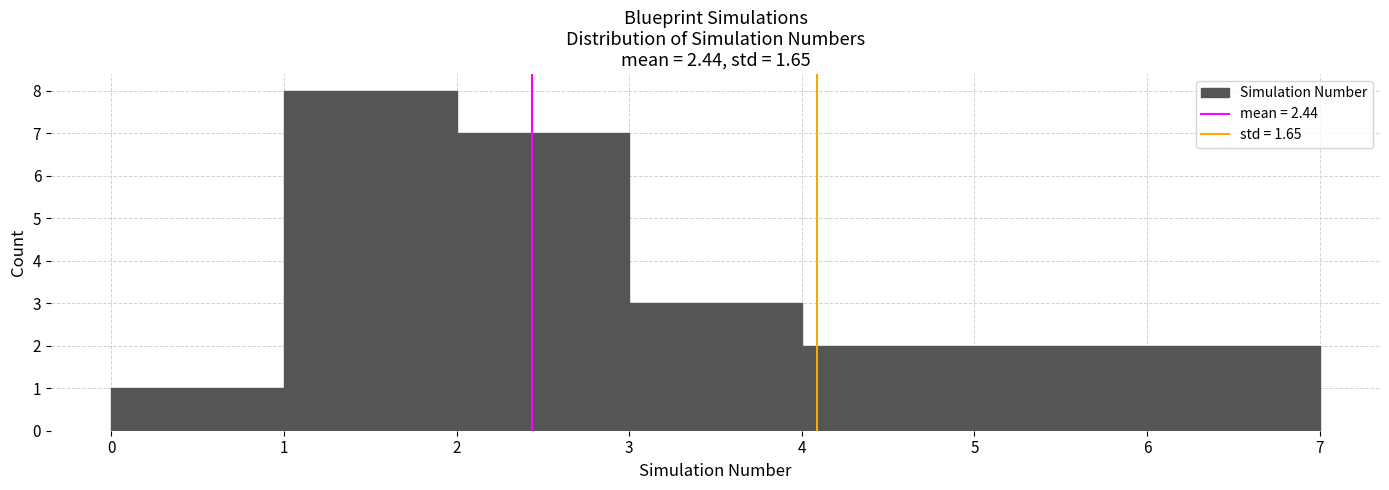

Reading left to right, transcribe this chart: for each bar, give the range it covers on the x-axis and its height. The values are not printed on the chart, so give them approximately, as read against the axis.

0 to 1: 1
1 to 2: 8
2 to 3: 7
3 to 4: 3
4 to 5: 2
5 to 6: 2
6 to 7: 2